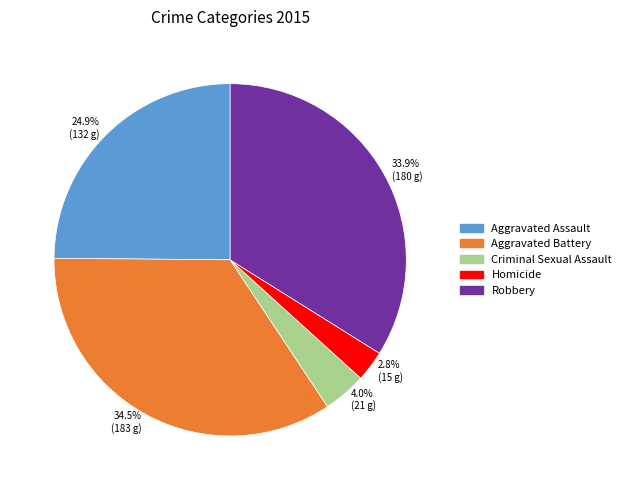

What is the largest slice in the pie chart?

34.5% (183 g)